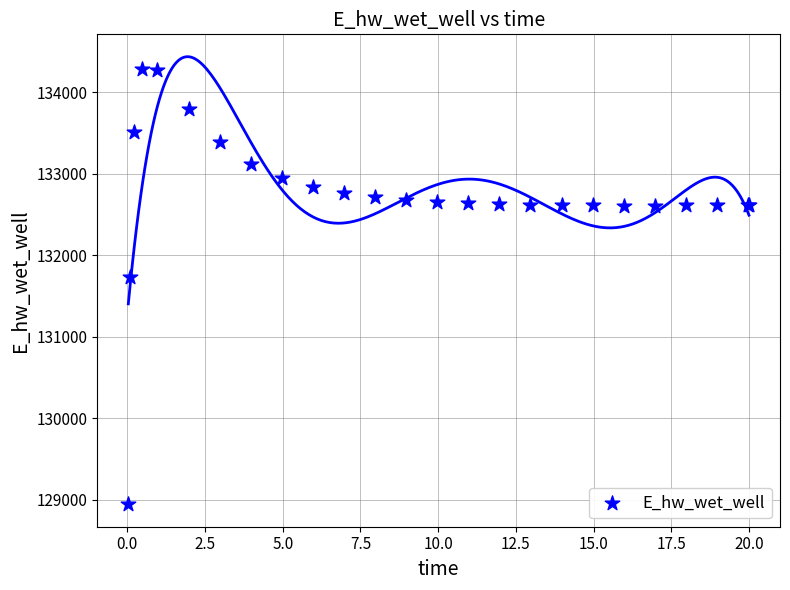

What Y value in the scatter plot is closest to 131612?

131728.0